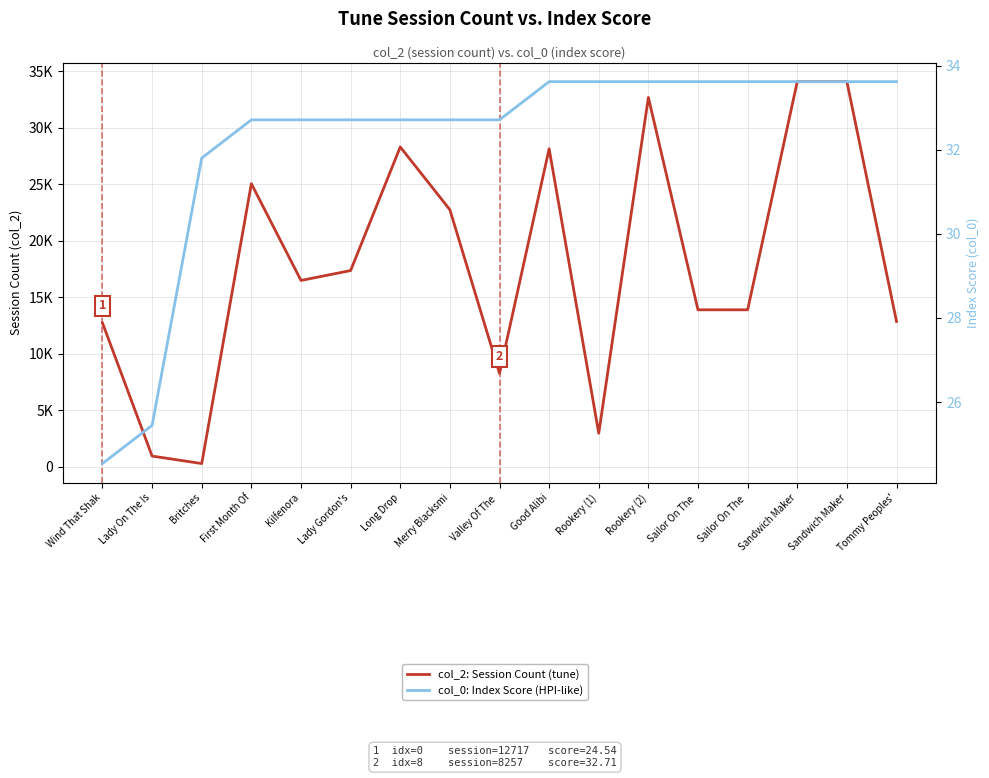

What is the total value across all series at First Month Of?

25063.7